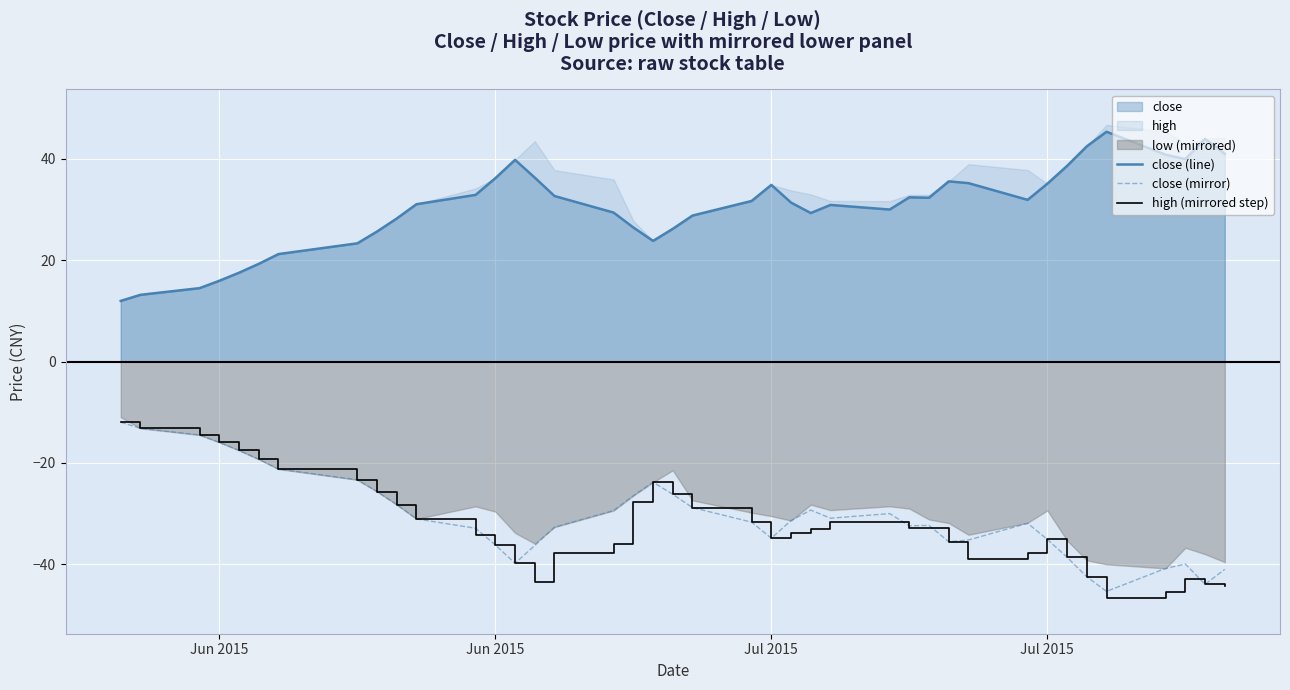

Reading left to right, transcribe all the data shown in this chart.

close (line): 12.0	13.2	14.5	15.9	17.5	19.3	21.2	23.3	25.7	28.2	31.1	32.9	36.2	39.8	36.3	32.7	29.4	26.5	23.8	26.2	28.8	31.7	34.9	31.4	29.3	30.9	30.0	32.4	32.3	35.6	35.2	31.9	35.1	38.6	42.5	45.4	40.8	40.0	44.0	41.0
close (mirror): -12.0	-13.2	-14.5	-15.9	-17.5	-19.3	-21.2	-23.3	-25.7	-28.2	-31.1	-32.9	-36.2	-39.8	-36.3	-32.7	-29.4	-26.5	-23.8	-26.2	-28.8	-31.7	-34.9	-31.4	-29.3	-30.9	-30.0	-32.4	-32.3	-35.6	-35.2	-31.9	-35.1	-38.6	-42.5	-45.4	-40.8	-40.0	-44.0	-41.0
high (mirrored step): -12.0	-13.2	-14.5	-15.9	-17.5	-19.3	-21.2	-23.3	-25.7	-28.2	-31.1	-34.2	-36.2	-39.8	-43.5	-37.8	-35.9	-27.8	-23.8	-26.2	-28.8	-31.7	-34.9	-33.8	-33.0	-31.7	-31.6	-32.9	-32.9	-35.6	-39.0	-37.8	-35.1	-38.6	-42.5	-46.7	-45.4	-43.0	-44.0	-44.2